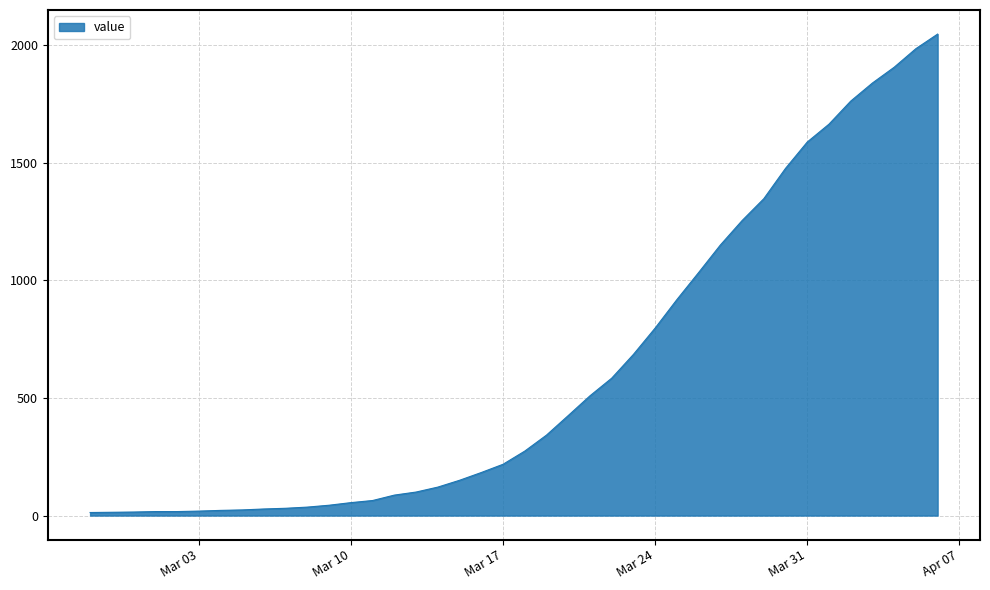

What is the maximum value shown in the chart?

2047